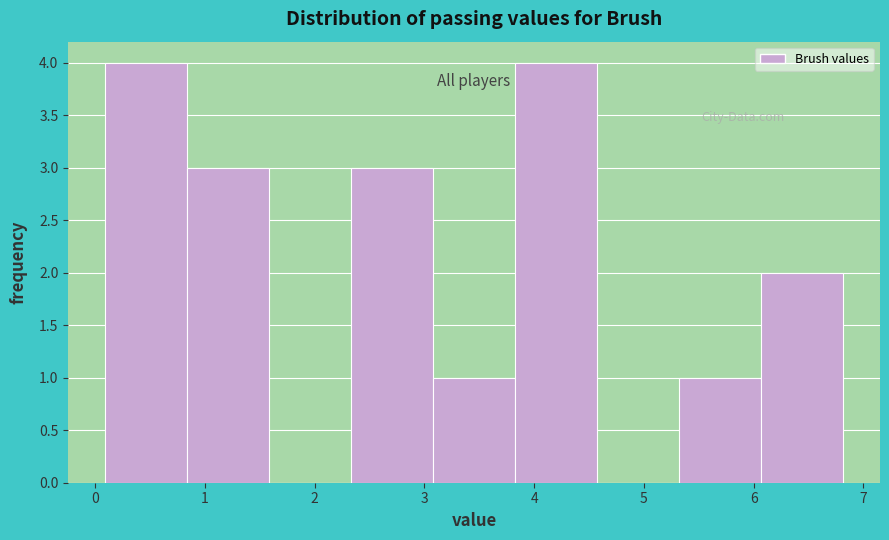

Reading left to right, transcribe this chart: for each bar, give the range it covers on the x-axis and its height. Neither the bar edges nor the heights are printed on the chart, so give them approximately, as read against the axes.

0.1 to 0.8: 4
0.8 to 1.6: 3
1.6 to 2.3: 0
2.3 to 3.1: 3
3.1 to 3.8: 1
3.8 to 4.6: 4
4.6 to 5.3: 0
5.3 to 6.1: 1
6.1 to 6.8: 2